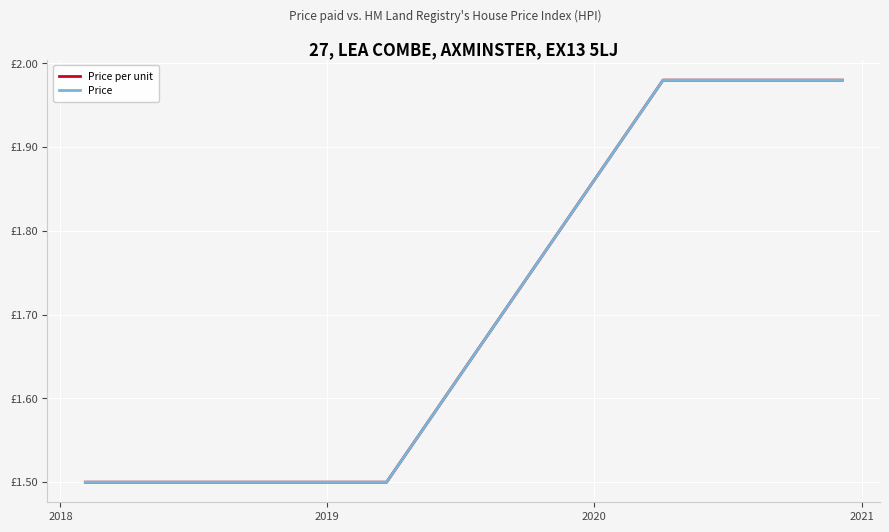

Does the chart display data point markers on the line(s)?

No